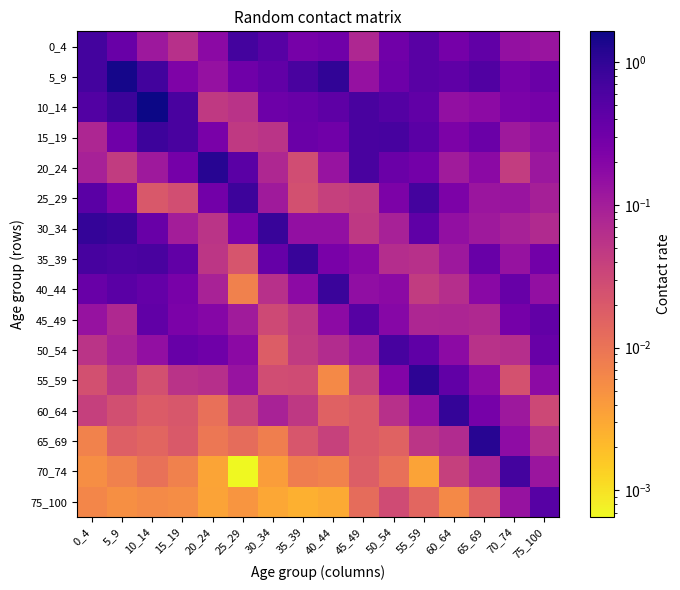

At 10_14, list the series in order from largest to smallest.

10_14, 15_19, 5_9, 35_39, 45_49, 40_44, 30_34, 50_54, 0_4, 20_24, 55_59, 25_29, 60_64, 65_69, 70_74, 75_100